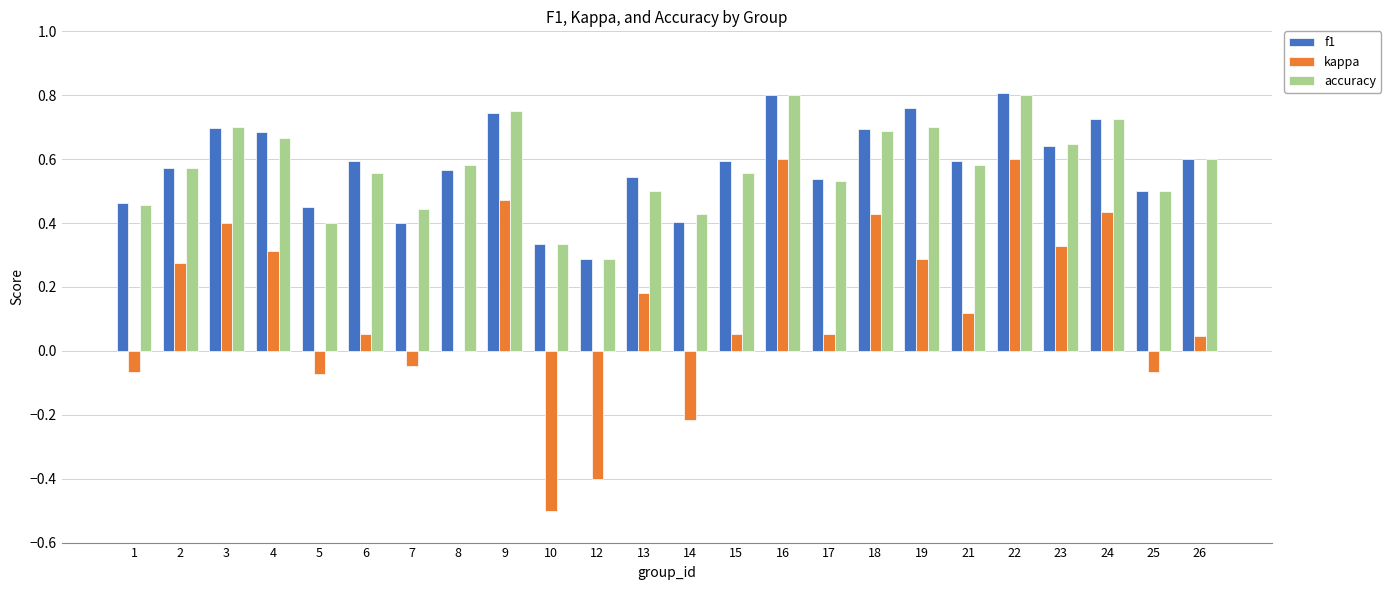

What is the sum of the kappa values at 2 and 22?

0.9